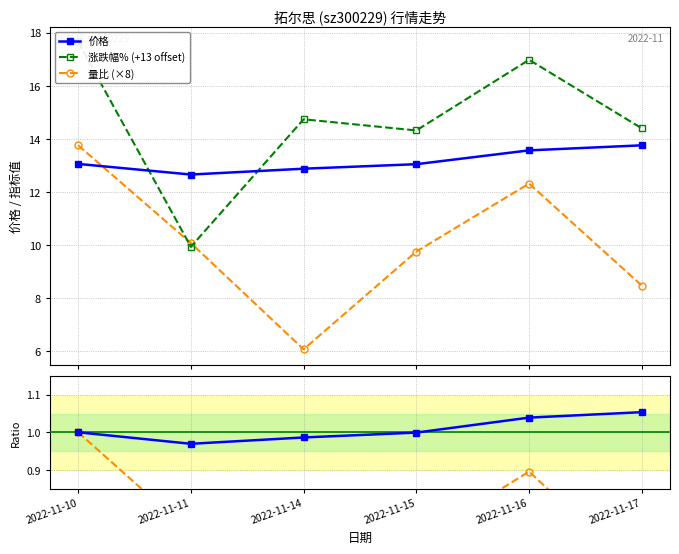

Between 2022-11-15 and 2022-11-17, which series saw the biggest shift?

量比 (×8)